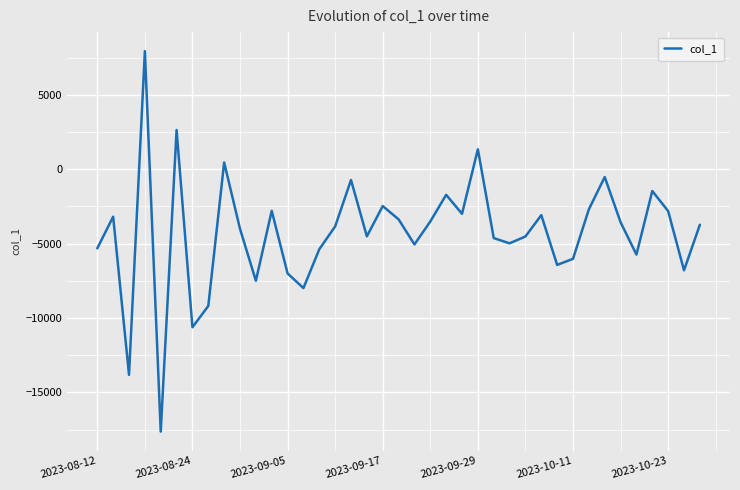

What is the difference between the maximum and minimum values?

25586.8